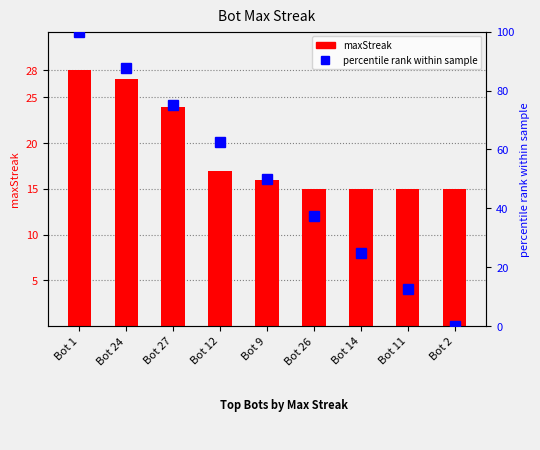

True or false: maxStreak has a value of 15.0 at Bot 14.

True